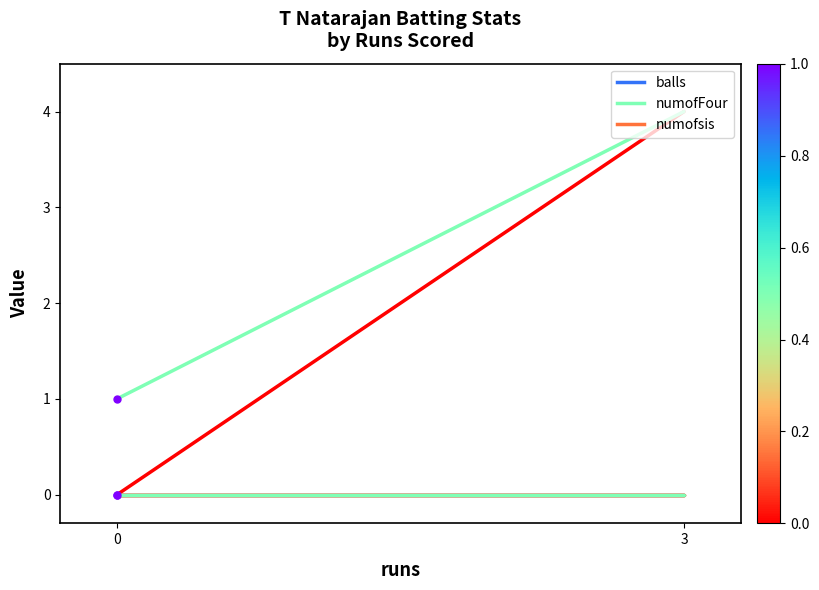

What are all the series names shown in the legend?

balls, numofFour, numofsis